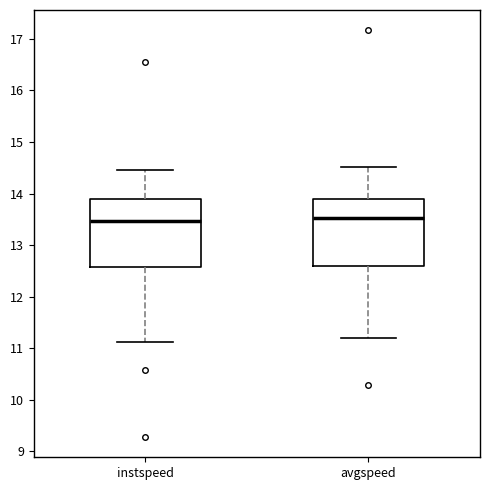

Reading left to right, transcribe this box plot: for each box, give where its median line is, the range the box spans, and where its two whiskers end, as read against the y-axis. The values are not printed on the chart, so give them approximately, as read against the axis.

instspeed: median 13.5, box 12.6 to 13.9, whiskers 11.1 to 14.5
avgspeed: median 13.5, box 12.6 to 13.9, whiskers 11.2 to 14.5